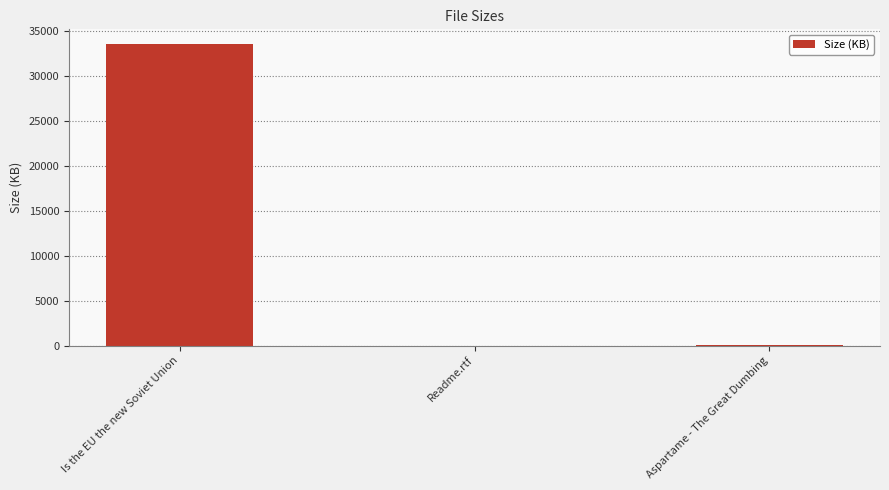

Which has a higher value, Readme.rtf or Is the EU the new Soviet Union?

Is the EU the new Soviet Union